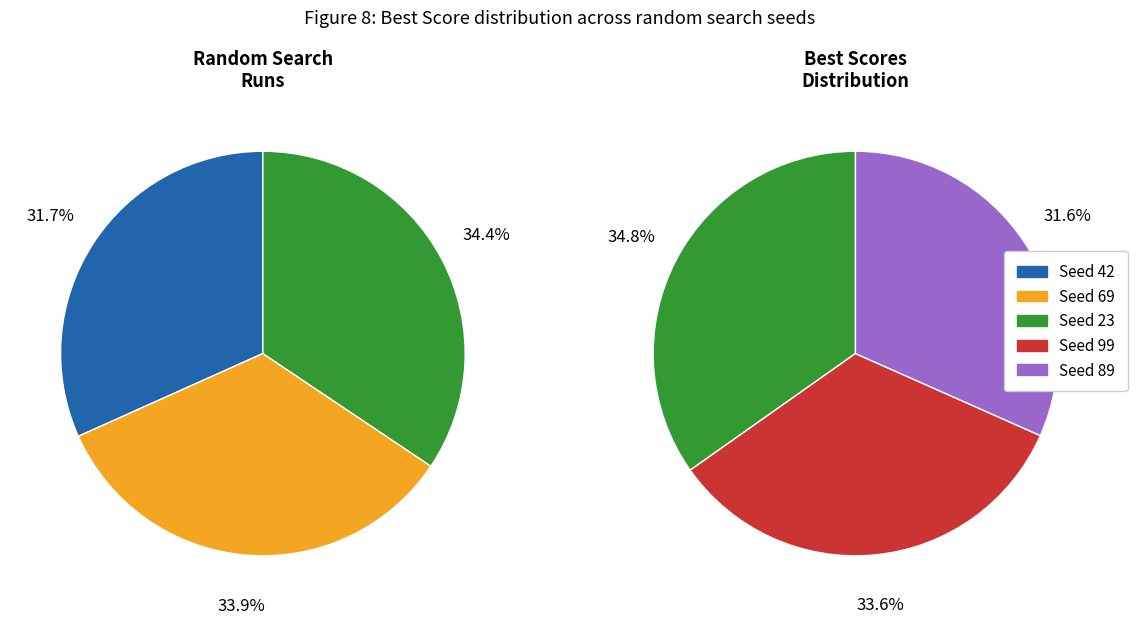

How many segments does this pie chart have?

5